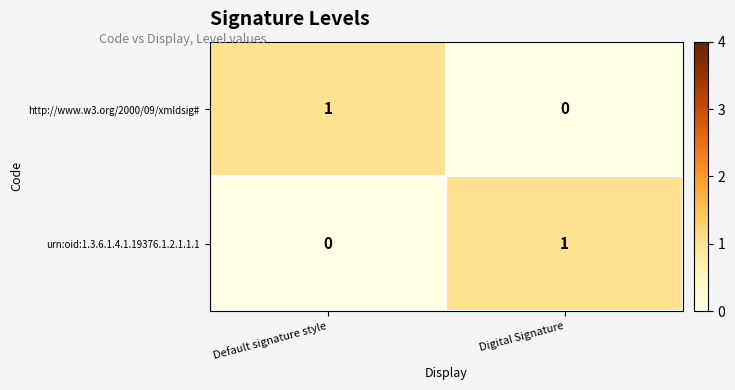

Rank the series at Default signature style from lowest to highest value.

urn:oid:1.3.6.1.4.1.19376.1.2.1.1.1, http://www.w3.org/2000/09/xmldsig#